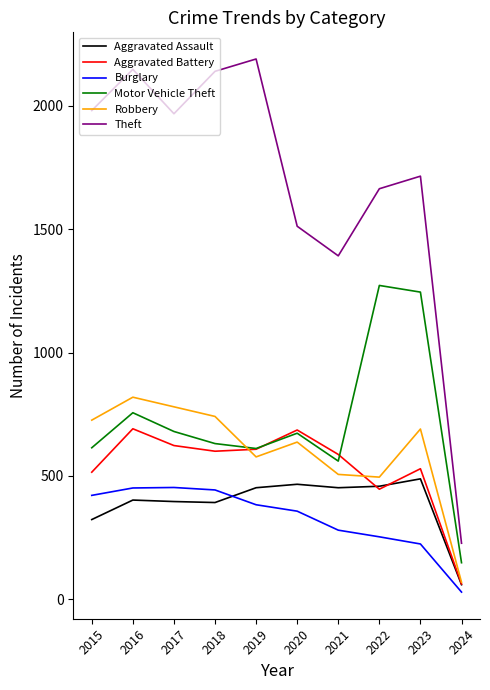

Which series has the largest total across all categories?

Theft